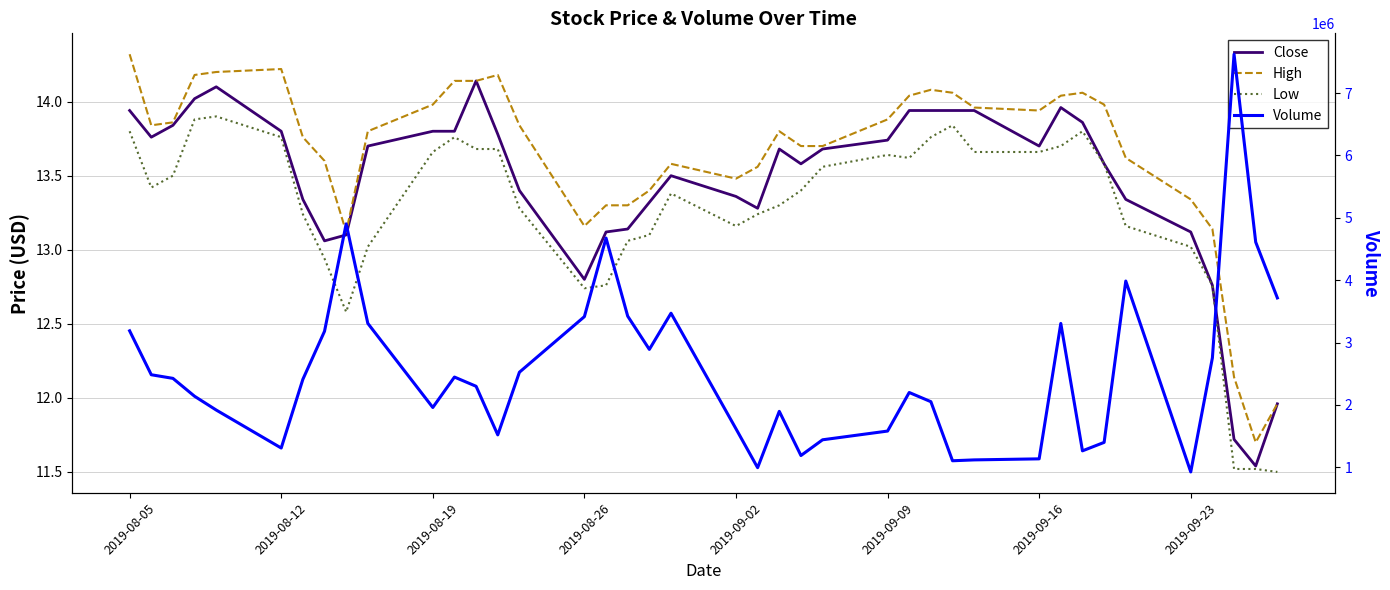

How many interior local peaks does the Volume series have?

9